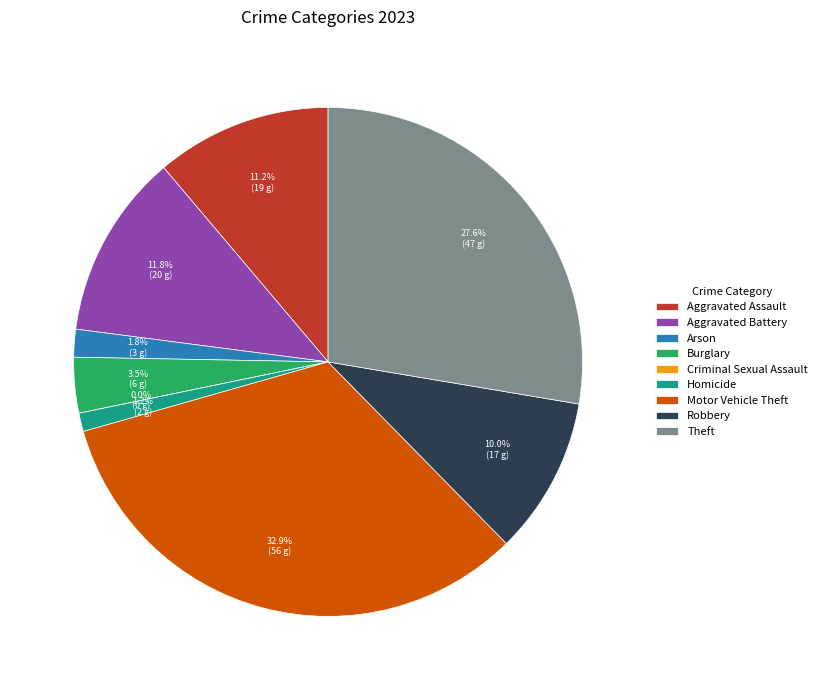

How much of the chart is everything except Motor Vehicle Theft?

67.1%